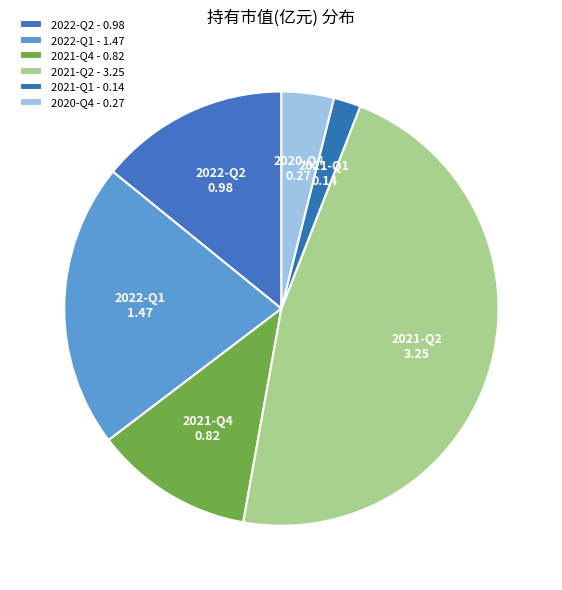

Does 2020-Q4 account for over 50% of the chart?

No